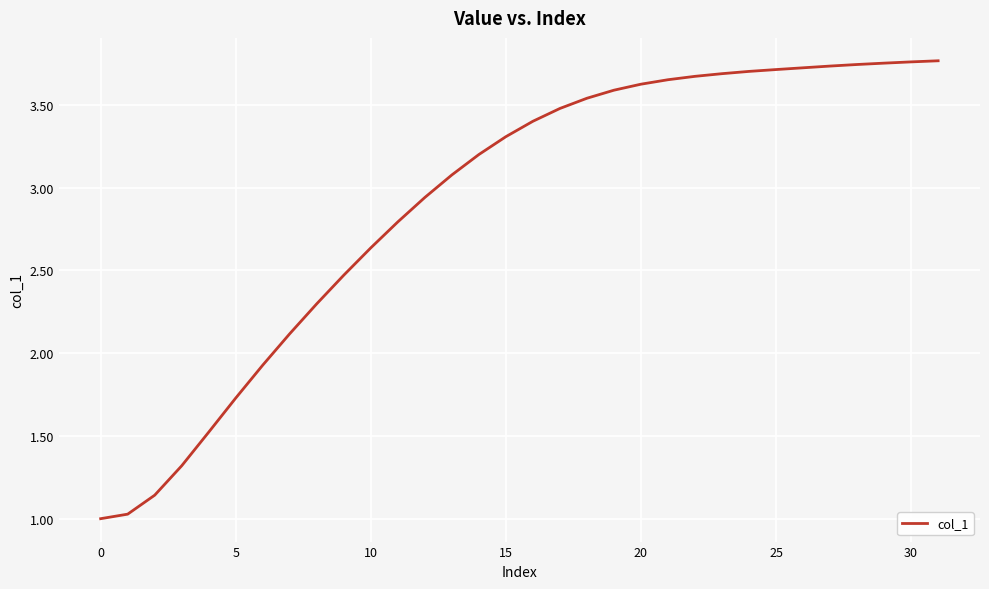

What is the sum of all values?

93.0